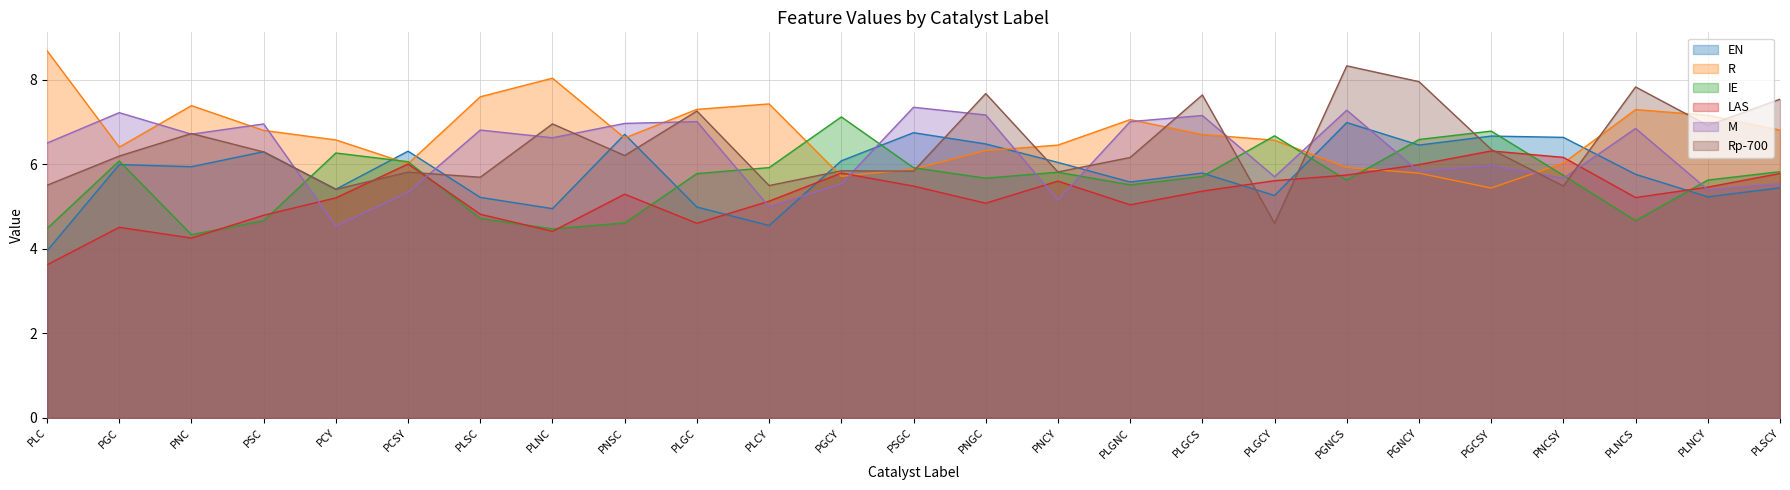

How many values in the M series exceed 6?

14